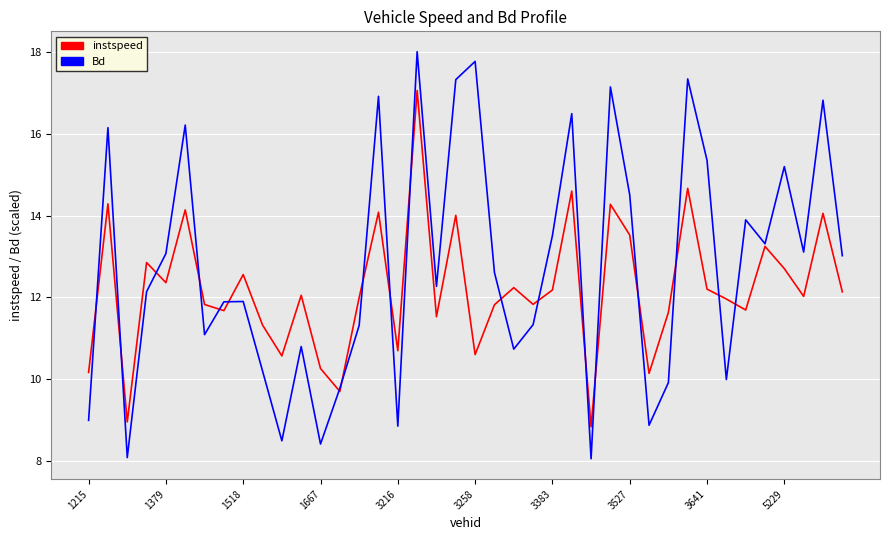

What is the smallest value displayed?

8.1